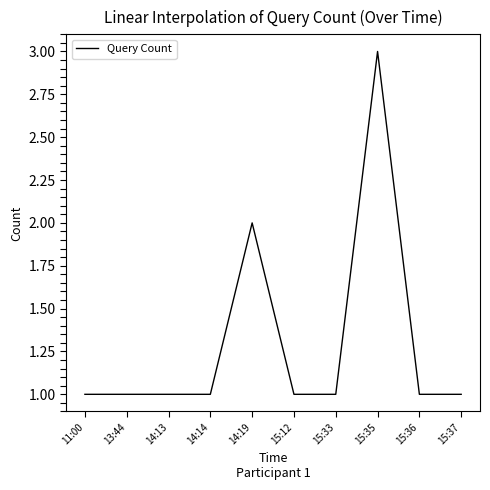

What position from the right is 15:37?

1